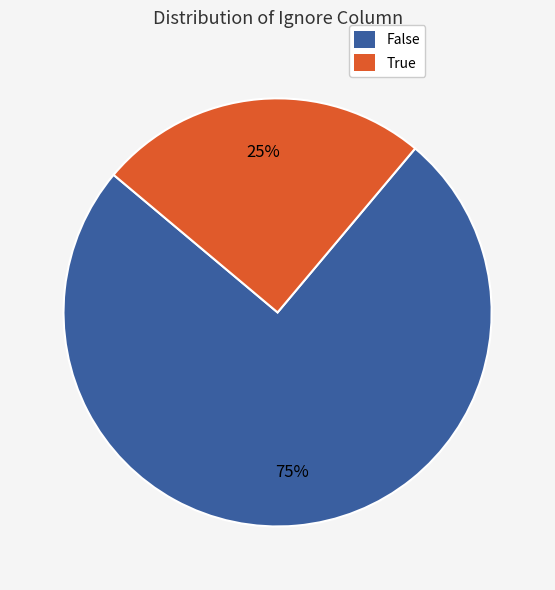

To the nearest percent, what portion does False represent?

75%